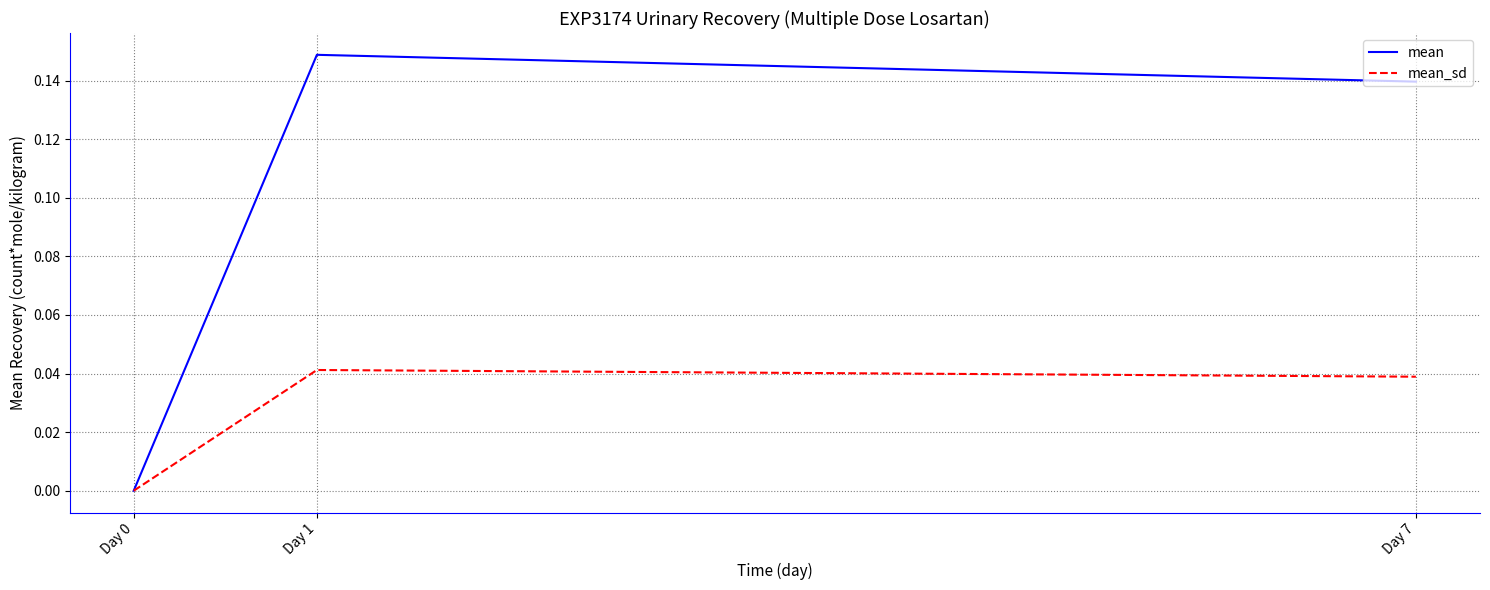

Between Day 0 and Day 7, which series saw the biggest shift?

mean